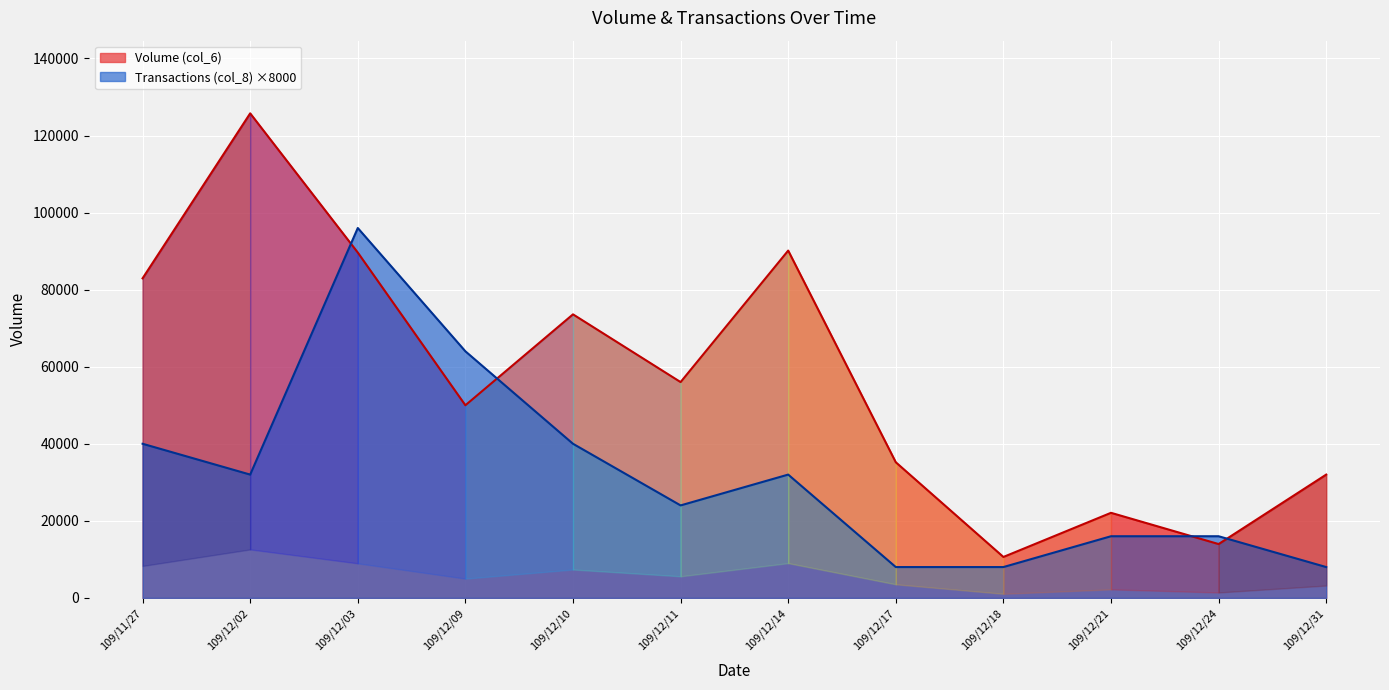

What is the label of the 1st point from the left?

109/11/27